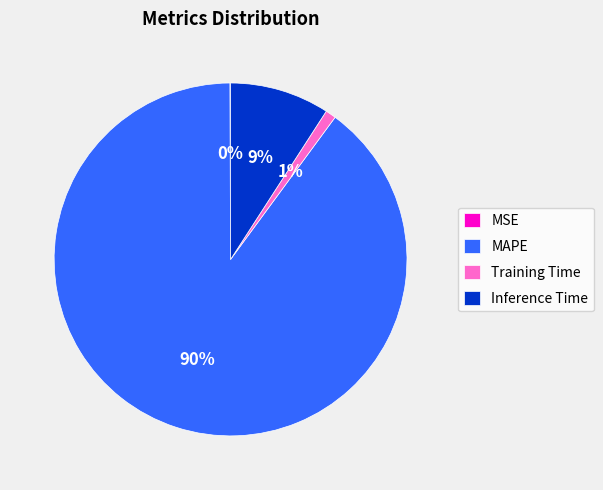

Between Inference Time and Training Time, which is larger?

Inference Time